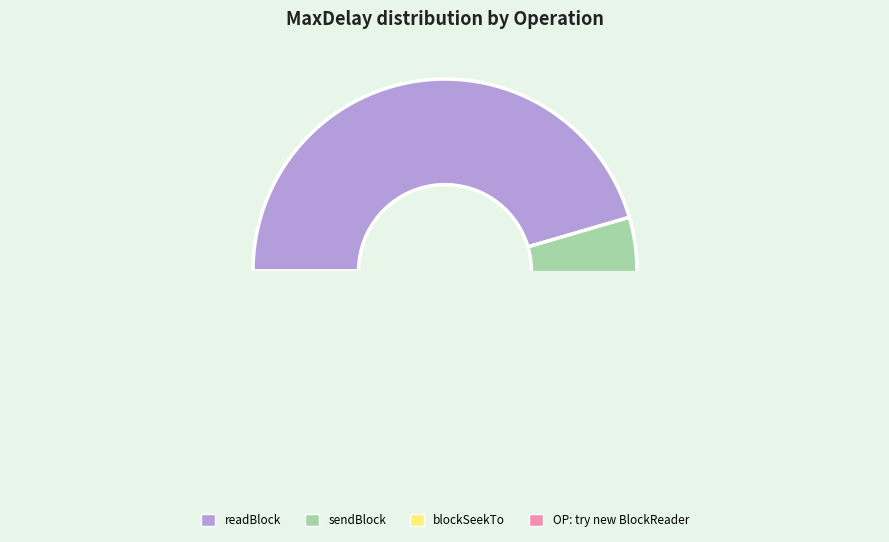

The RPC:getFileInfo slice represents 10% of the pie. True or false?

False